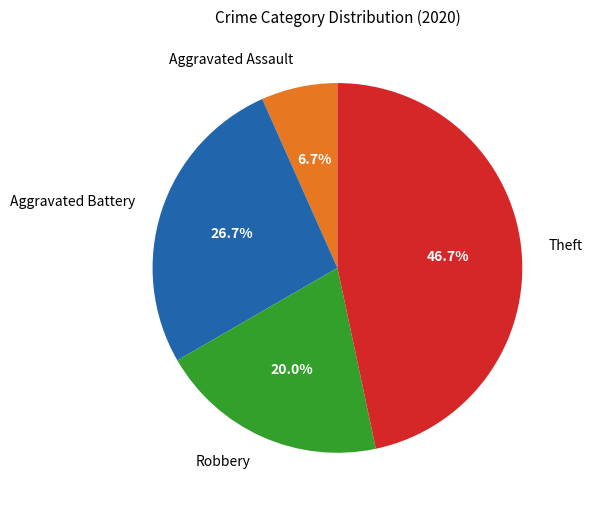

Count the number of slices in the pie.

4